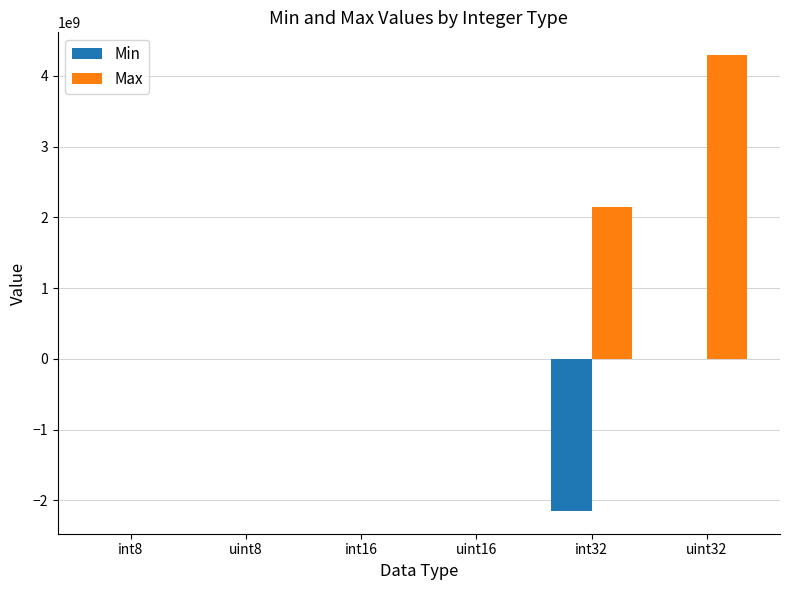

What is the maximum value shown in the chart?

4294967295